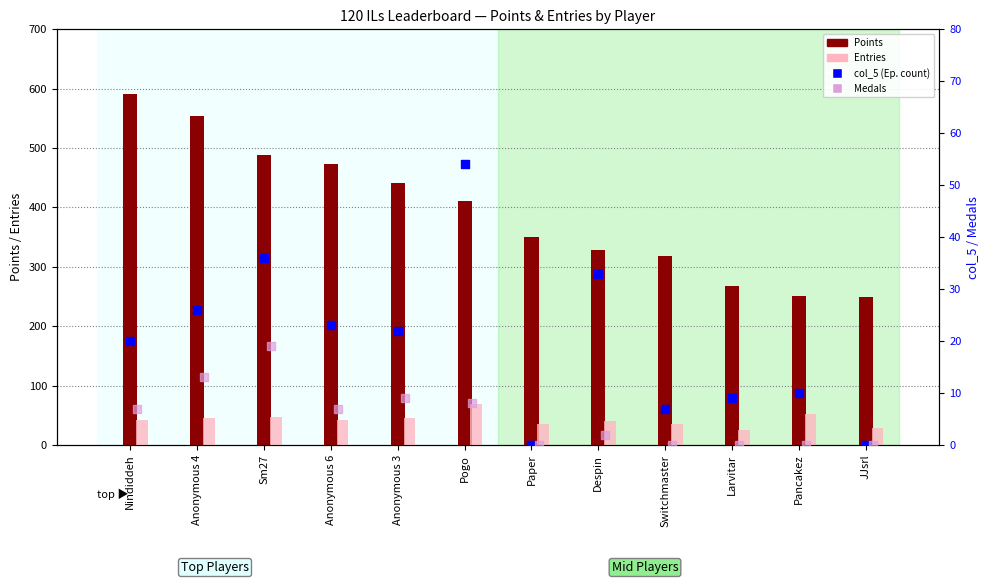

Is the value of Points at Anonymous 6 greater than the value of Medals at JJsrl?

Yes